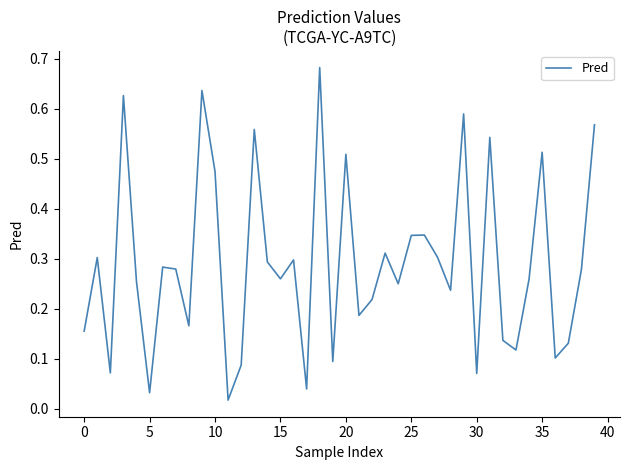

At which category does the chart reach its minimum across all series?

11